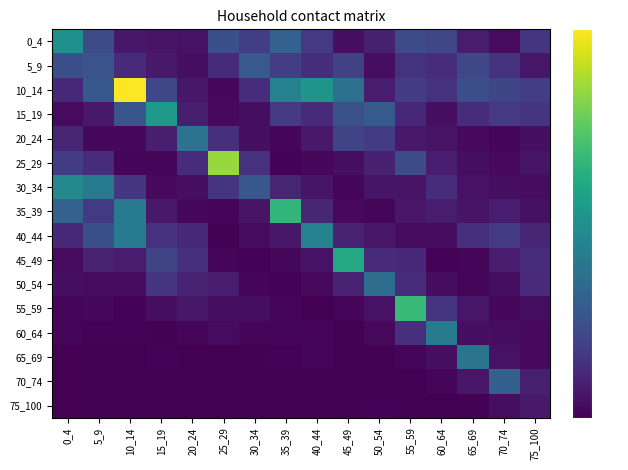

Which category has the highest value across all series?

10_14